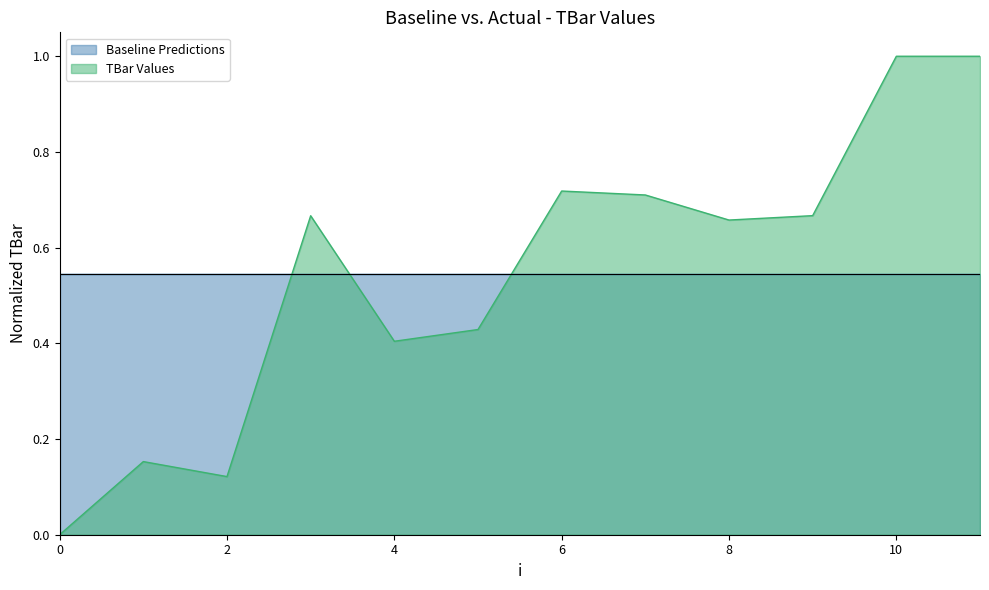

Which label corresponds to the largest value in the chart?

10